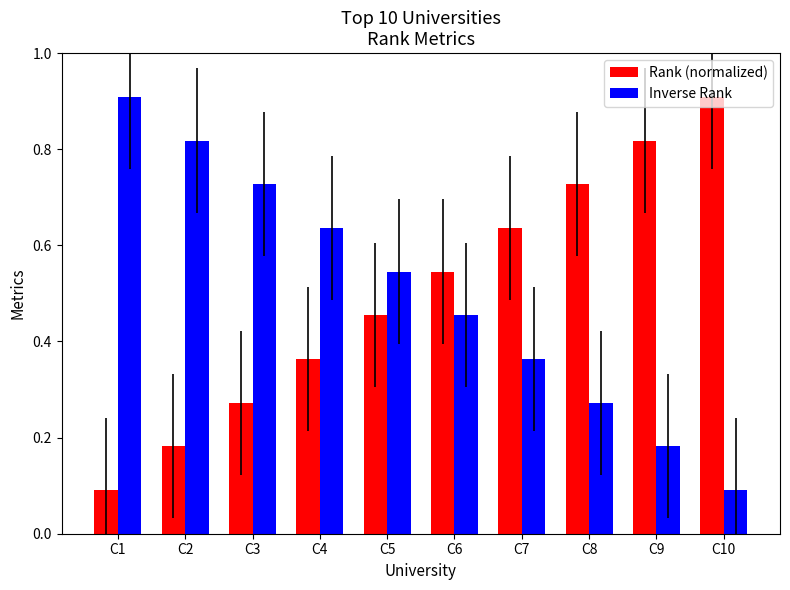

The Inverse Rank series shows 0.4 at C1. True or false?

False